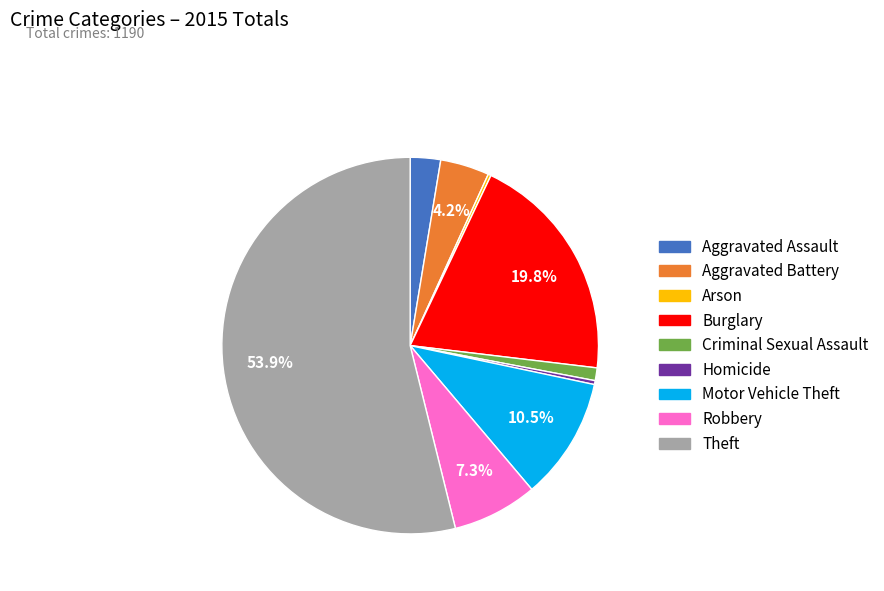

Which has a higher value, Burglary or Aggravated Battery?

Burglary